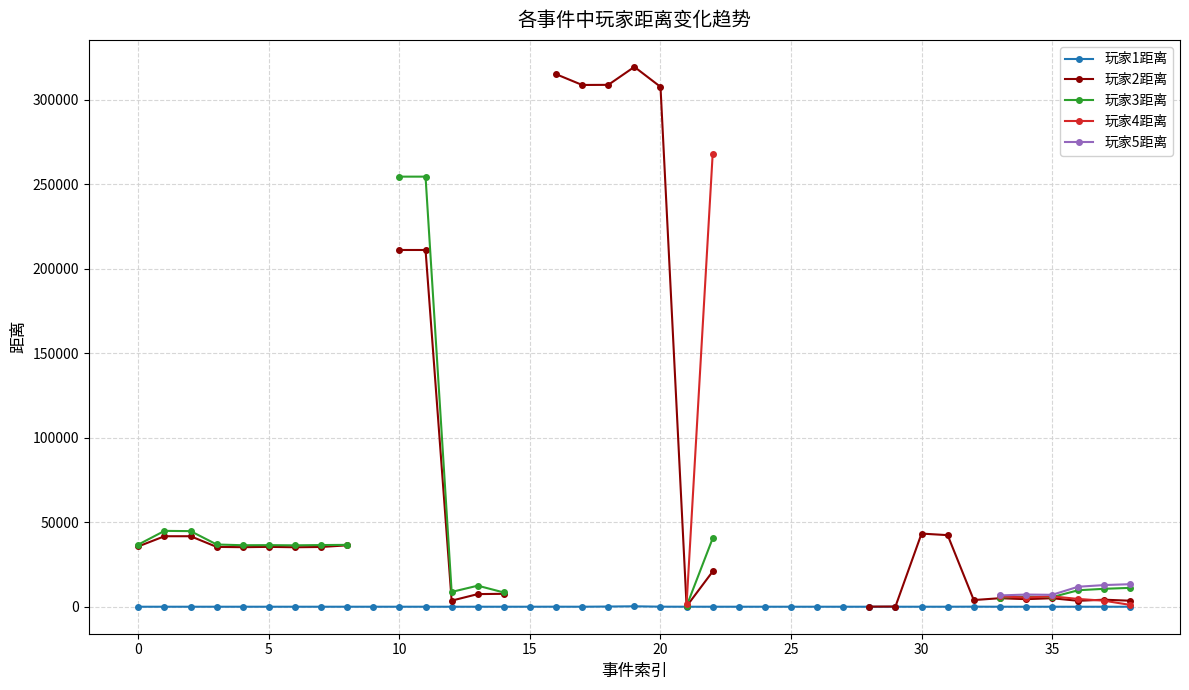

True or false: 玩家2距离 and 玩家3距离 intersect in this chart.

False